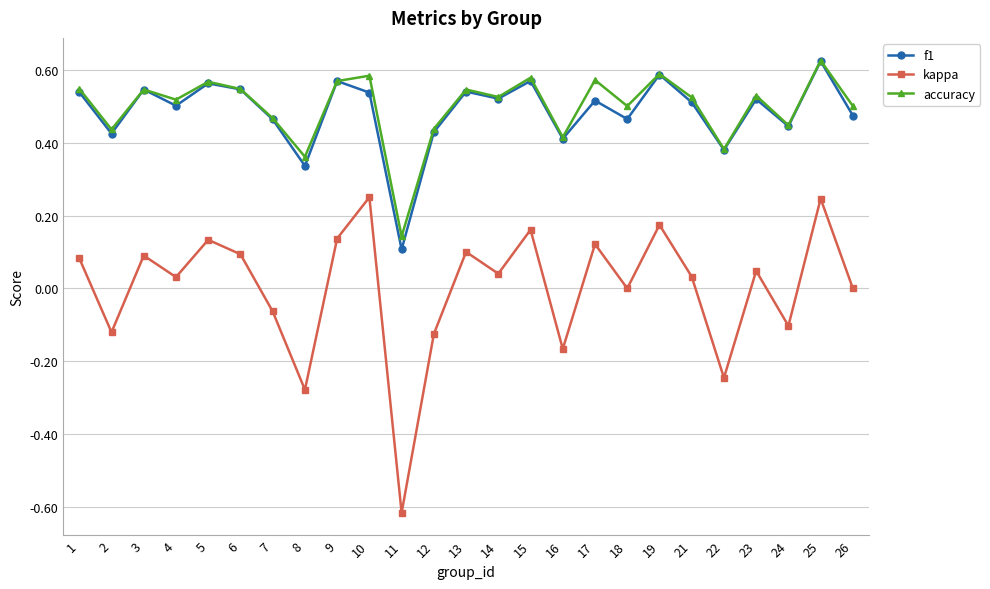

The value of f1 at 12 is 0.2. True or false?

False